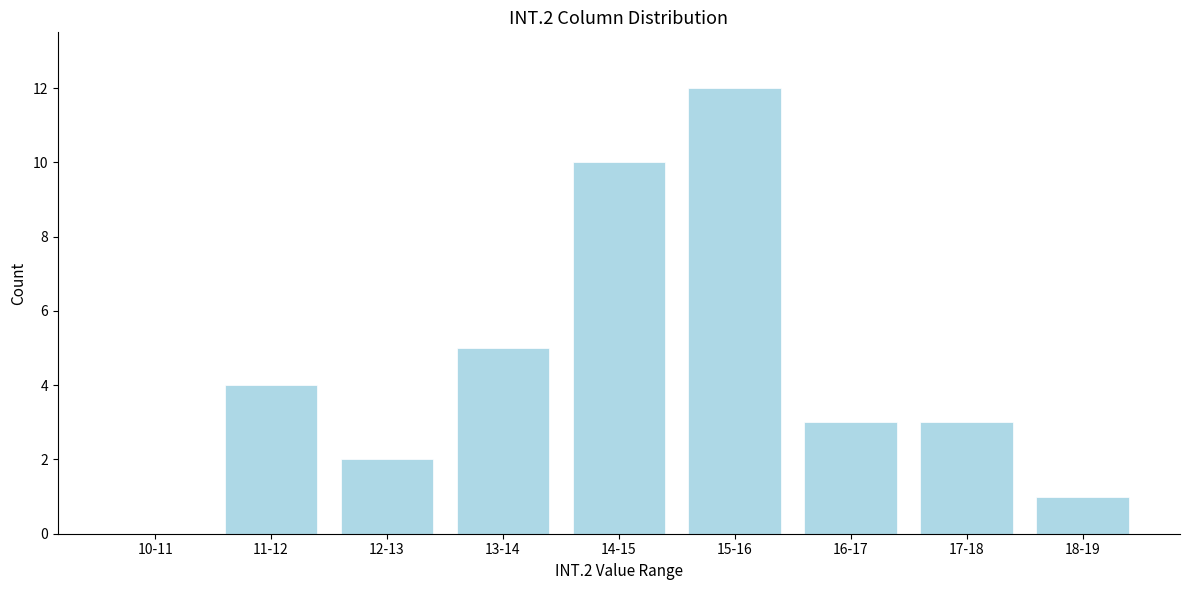

Reading left to right, extract all data points from this chart.

10-11=0	11-12=4	12-13=2	13-14=5	14-15=10	15-16=12	16-17=3	17-18=3	18-19=1